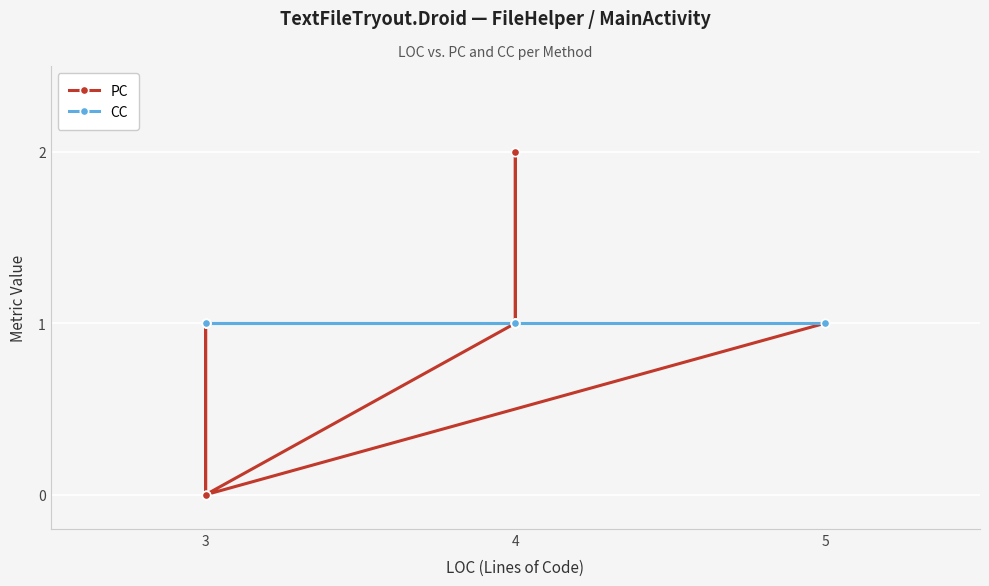

True or false: PC has more than 2 interior local peaks.

False